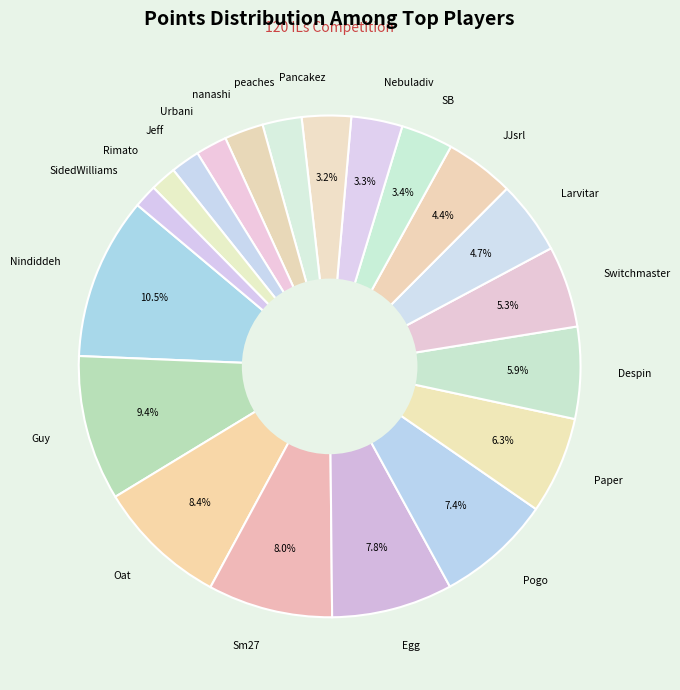

How many segments does this pie chart have?

20